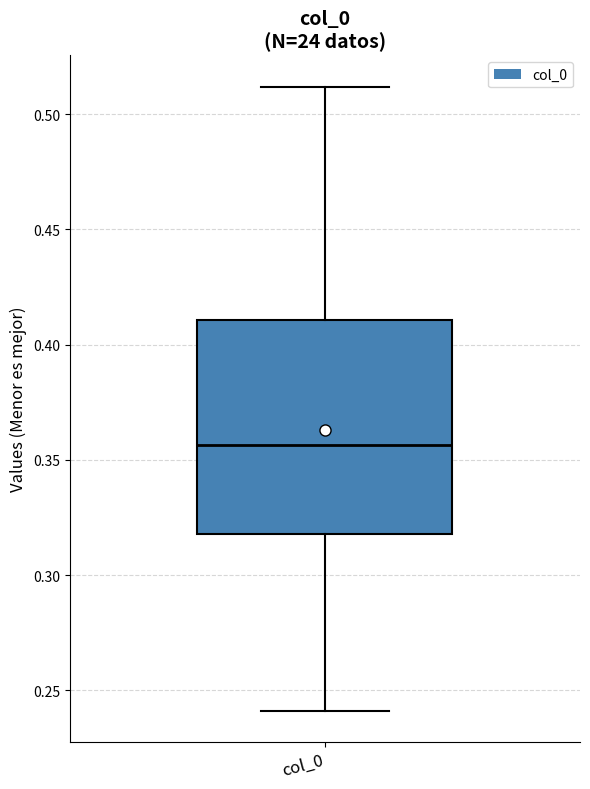

Read this box plot against the y-axis: the position of the median line, the range covered by the box, and the ends of both whiskers. The values are not printed on the chart, so give them approximately, as read against the axis.

median 0.355, box 0.320 to 0.410, whiskers 0.240 to 0.510